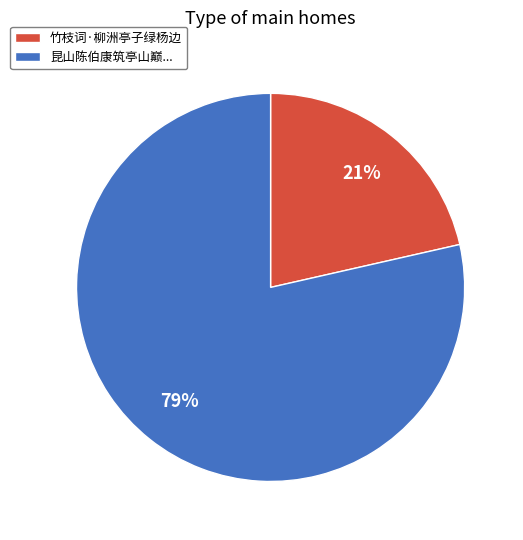

To the nearest percent, what is the average slice percentage?

50%